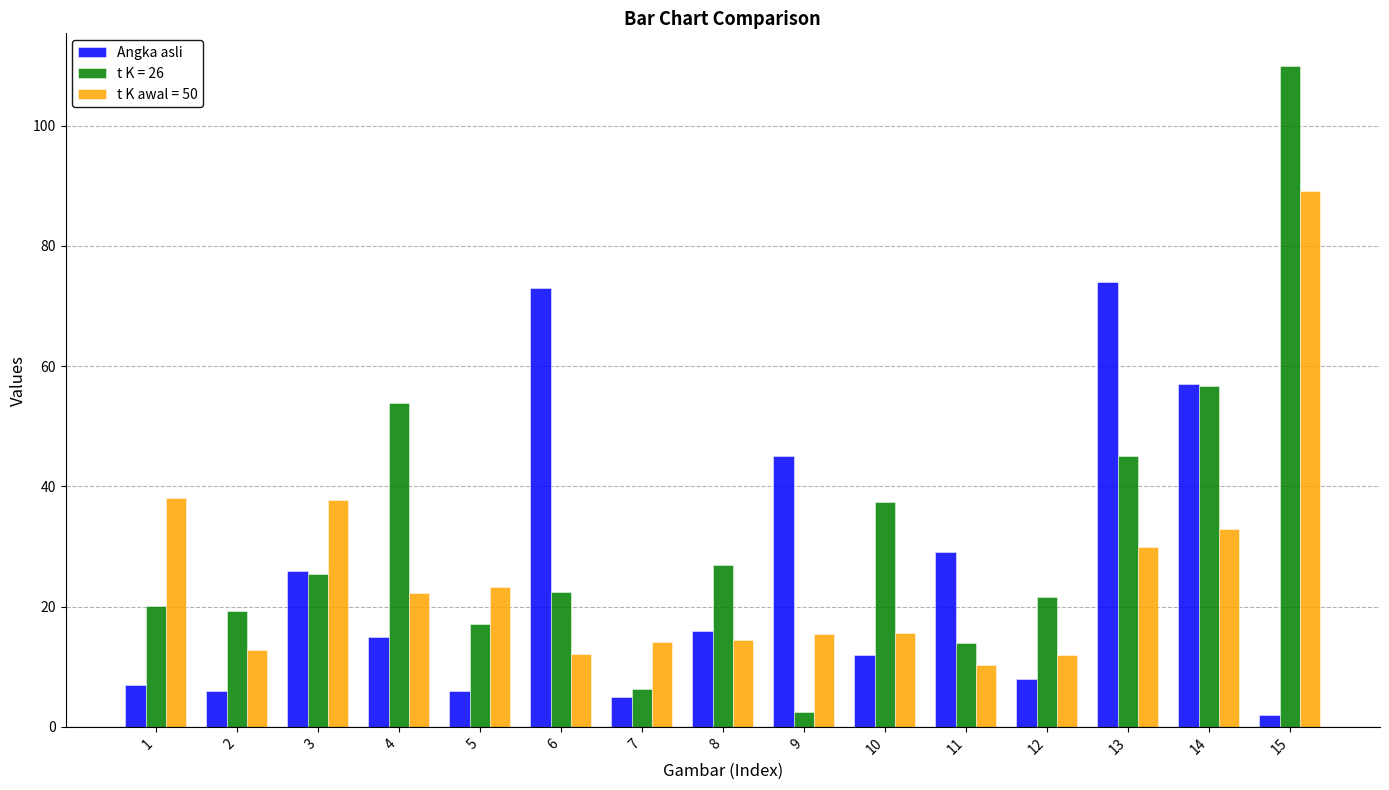

What is the sum of all t K = 26 values?

478.0